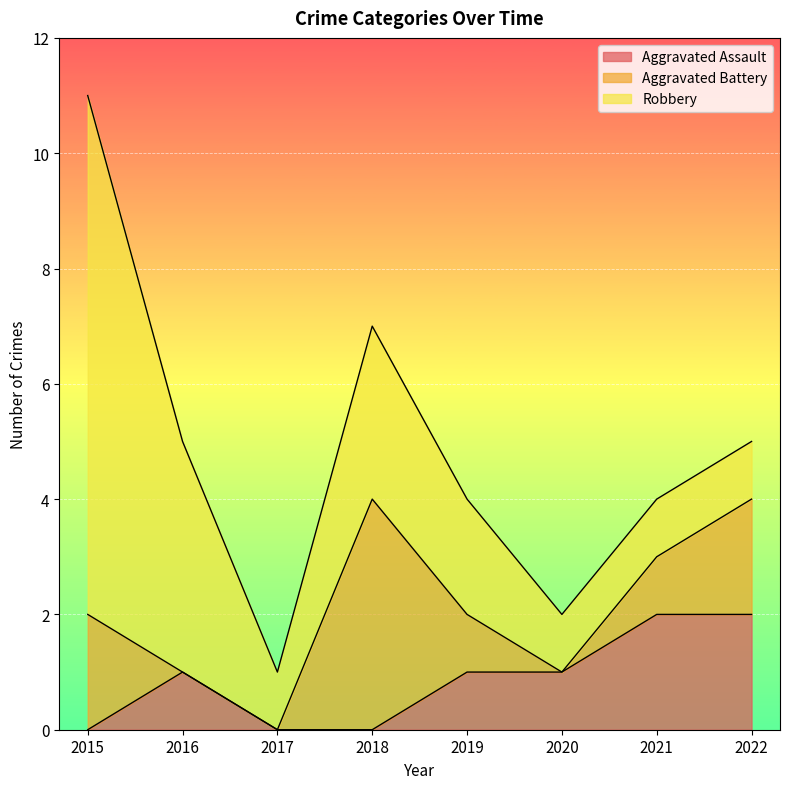

What is the difference between the second highest and minimum values in the Robbery series?

3